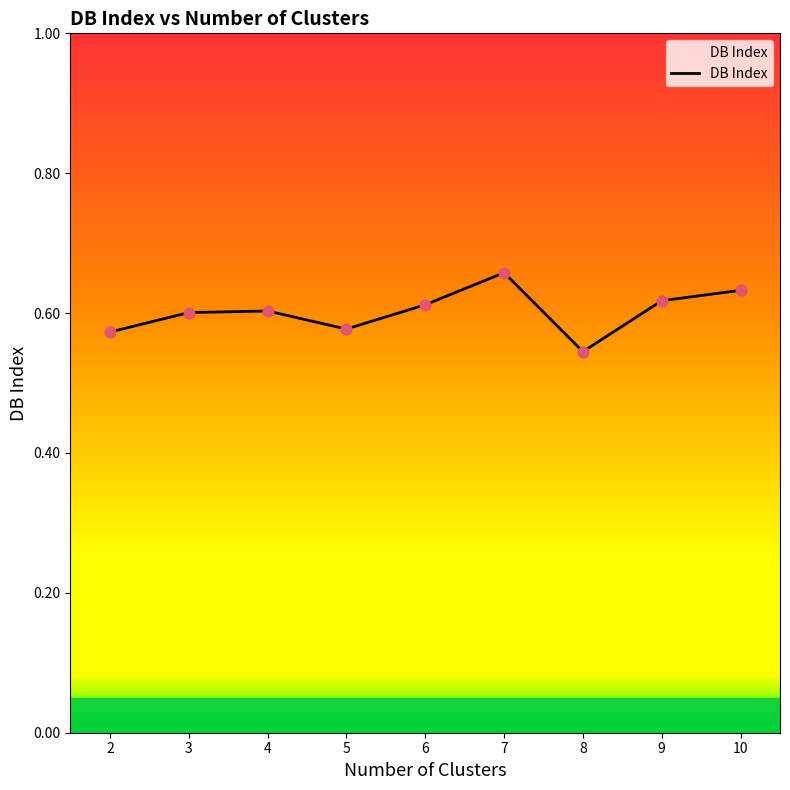

Which has a higher value, 4 or 5?

4